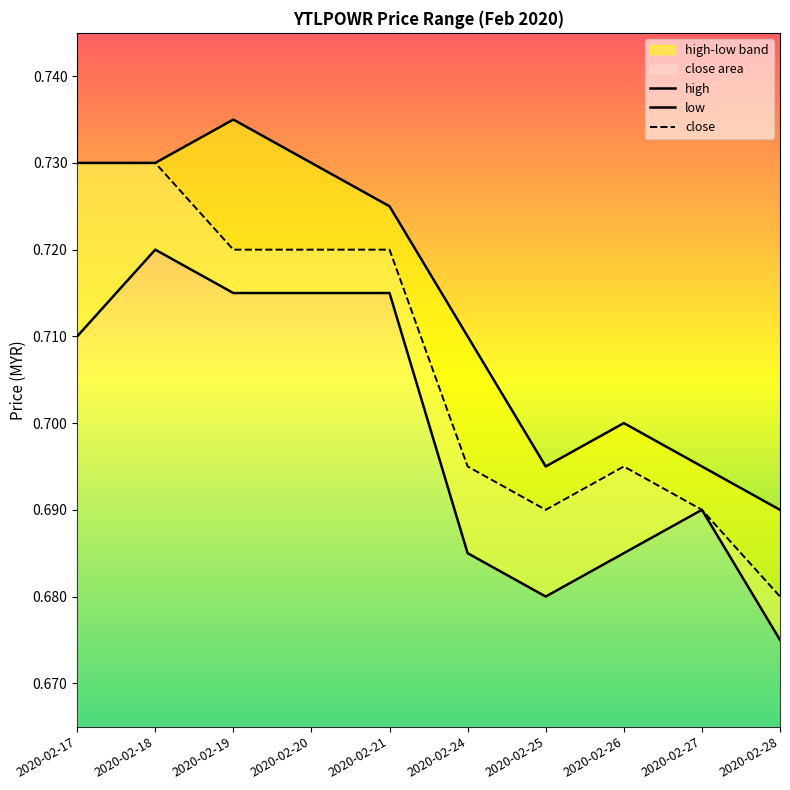

Which series has the largest total across all categories?

high